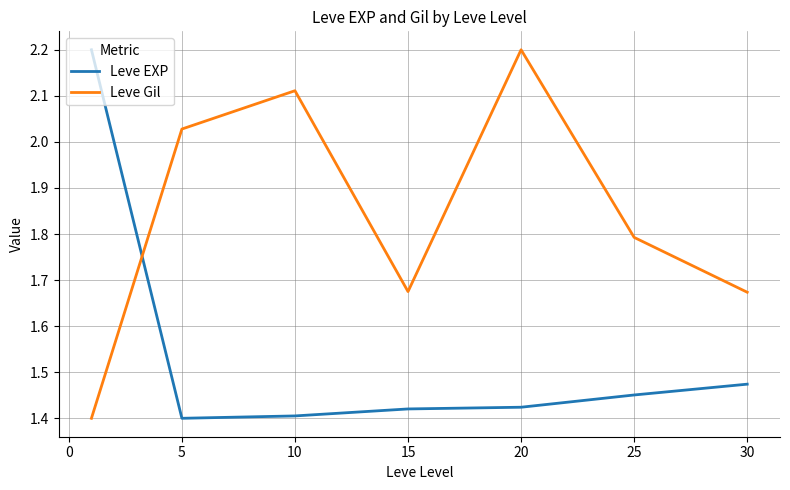

Which series has the largest total across all categories?

Leve Gil